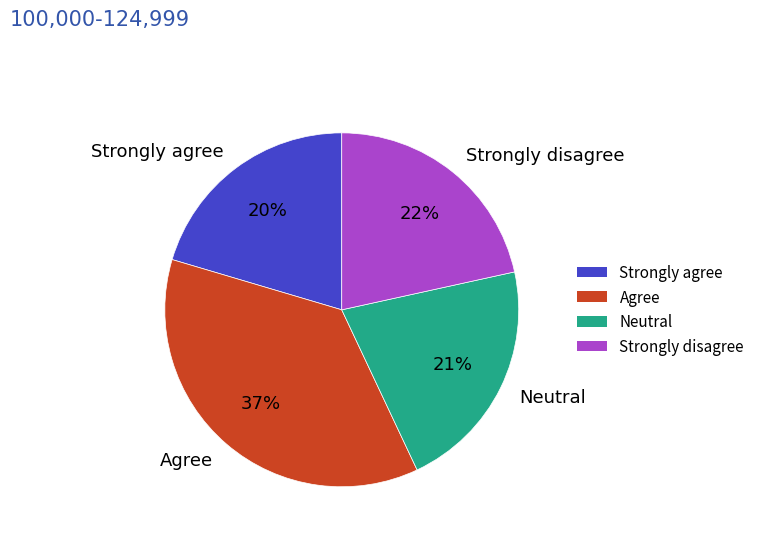

To the nearest percent, what is the combined percentage of Agree and Neutral?

58%